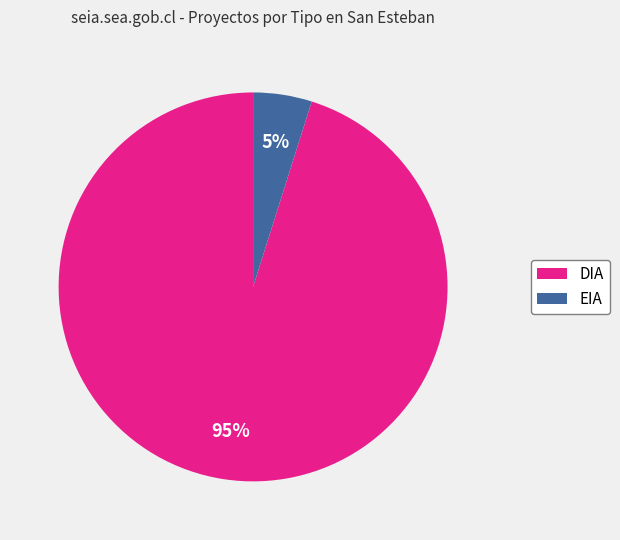

True or false: DIA accounts for 87% of the total.

False